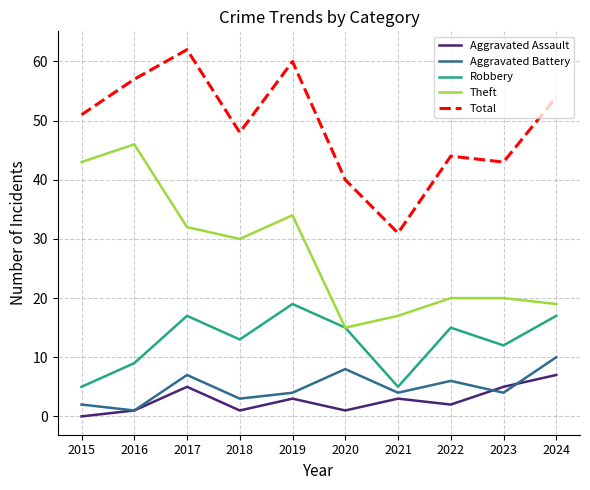

At 2019, list the series in order from largest to smallest.

Total, Theft, Robbery, Aggravated Battery, Aggravated Assault